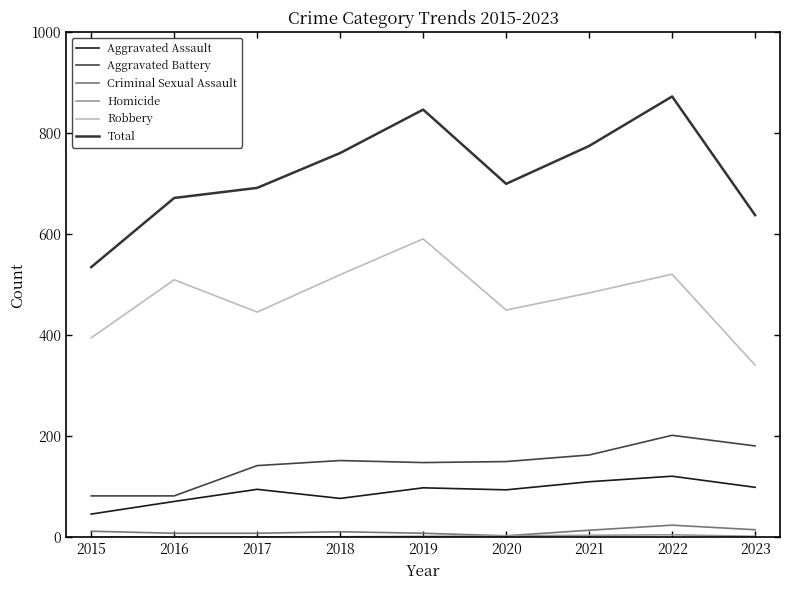

Does the chart have visible grid lines?

No